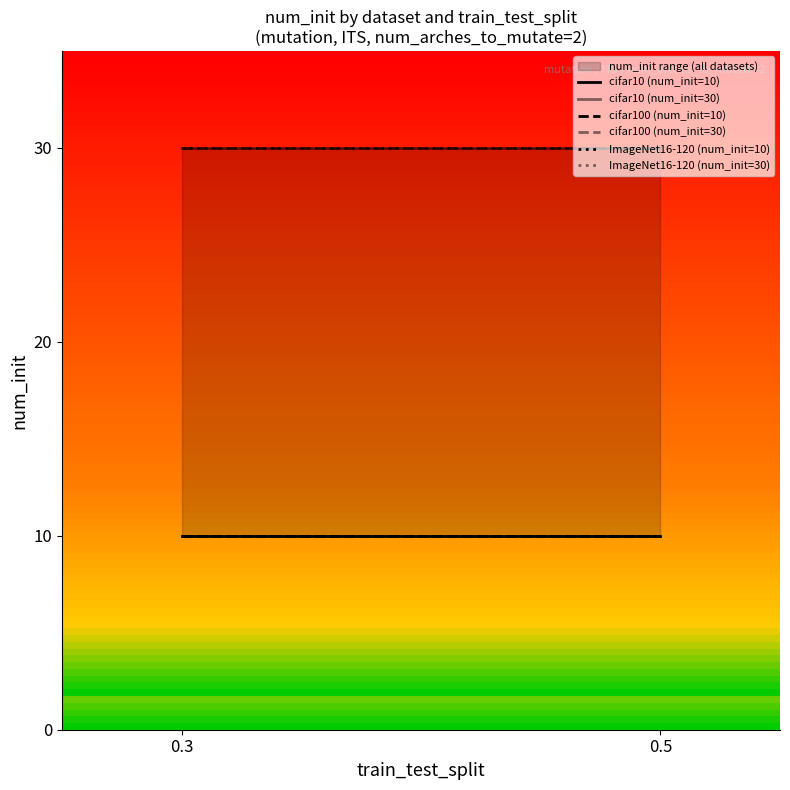

Does the chart have visible grid lines?

No